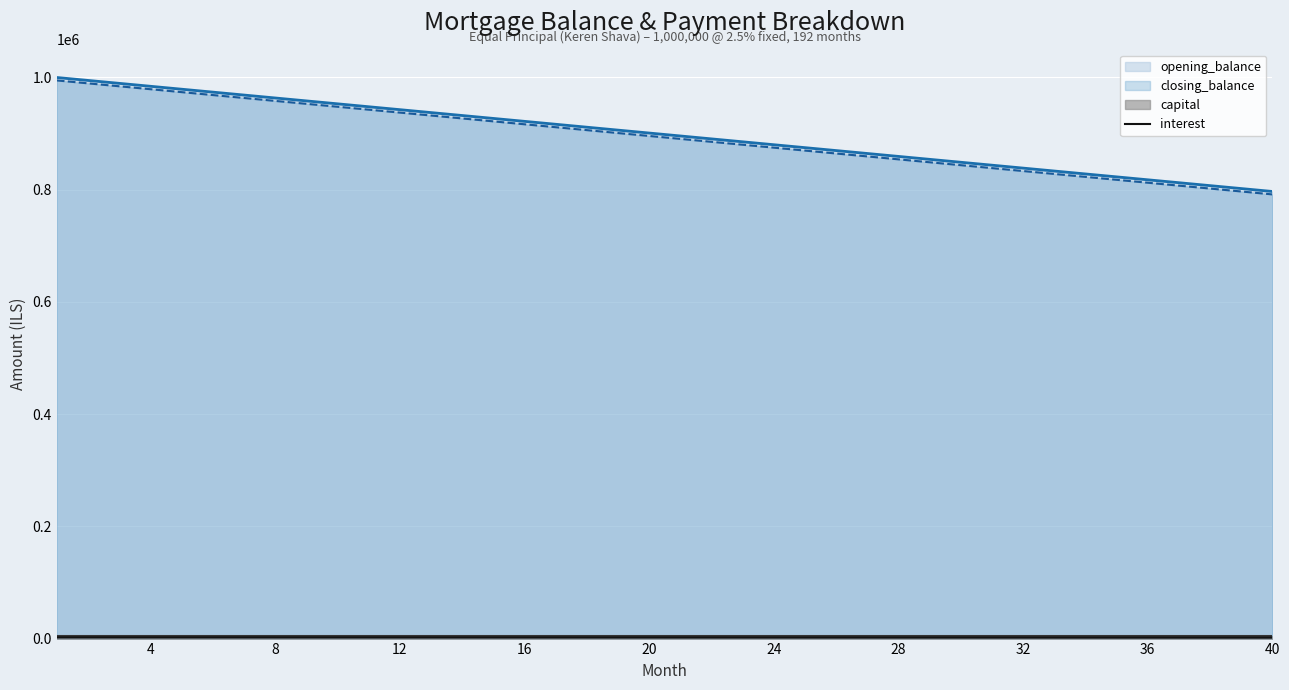

What is the highest value of the closing_balance series?

994791.7